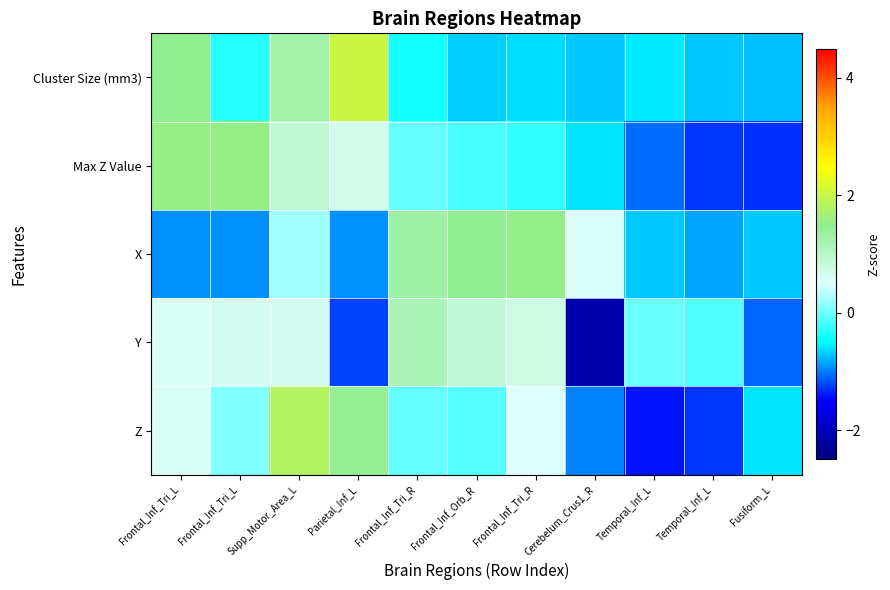

Which series has the largest range (max minus min)?

Y